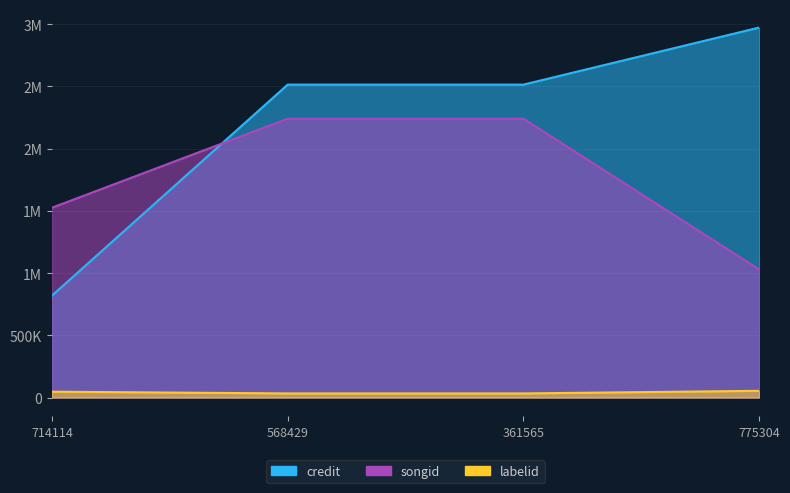

True or false: credit and labelid cross at least once.

False